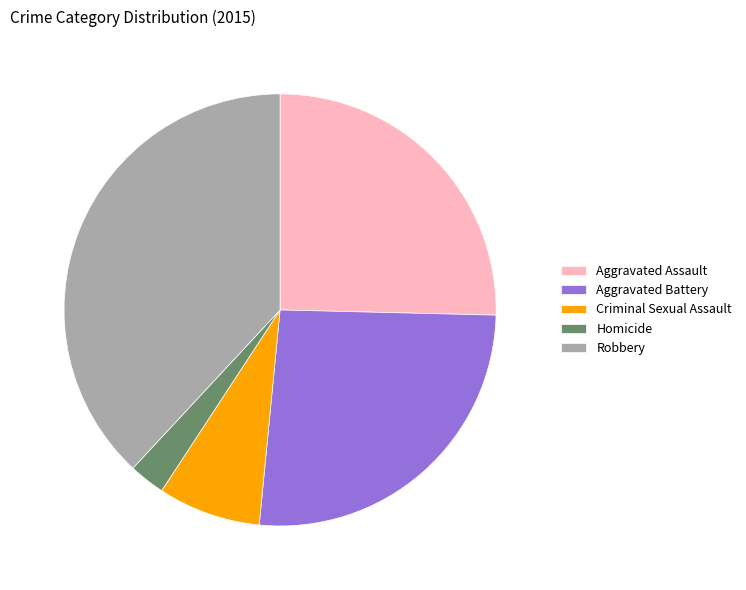

Rank the categories by value from lowest to highest.

Homicide, Criminal Sexual Assault, Aggravated Assault, Aggravated Battery, Robbery